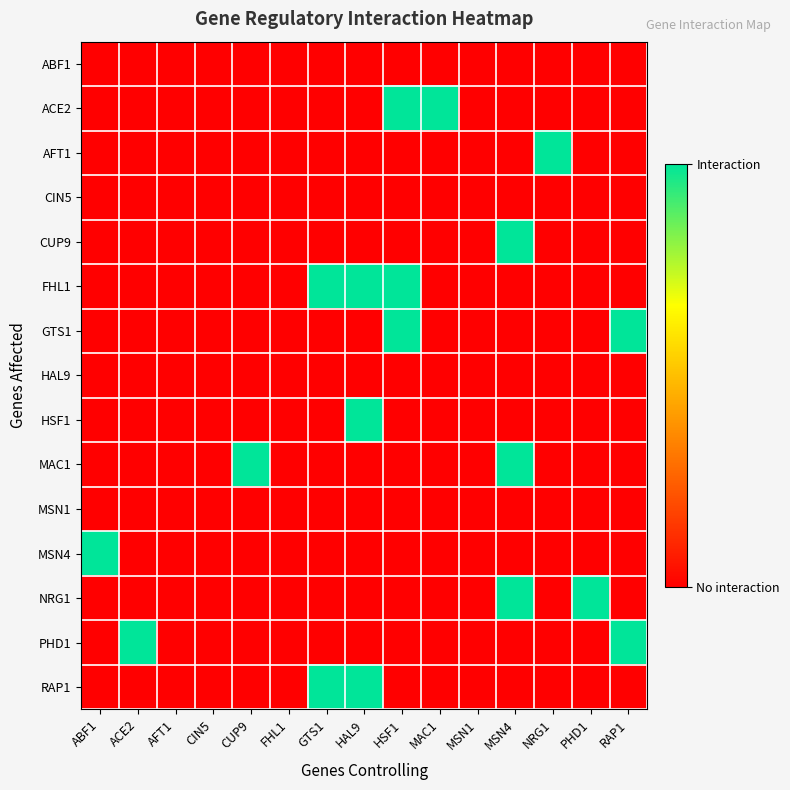

At which category is the sum across all series the highest?

HAL9